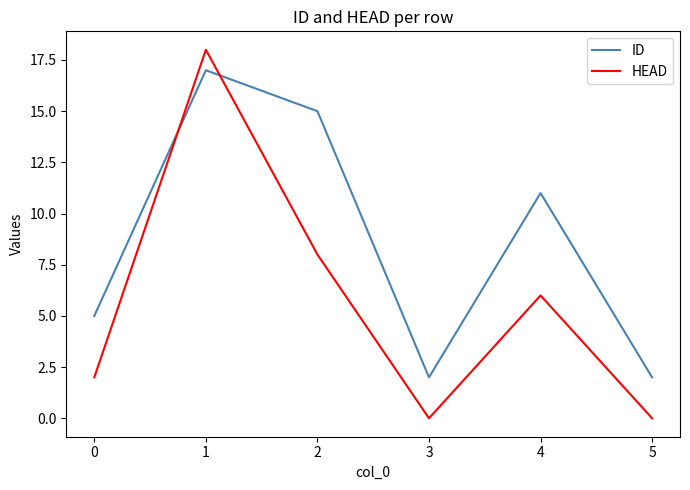

Is it true that ID equals 26 at 1?

False